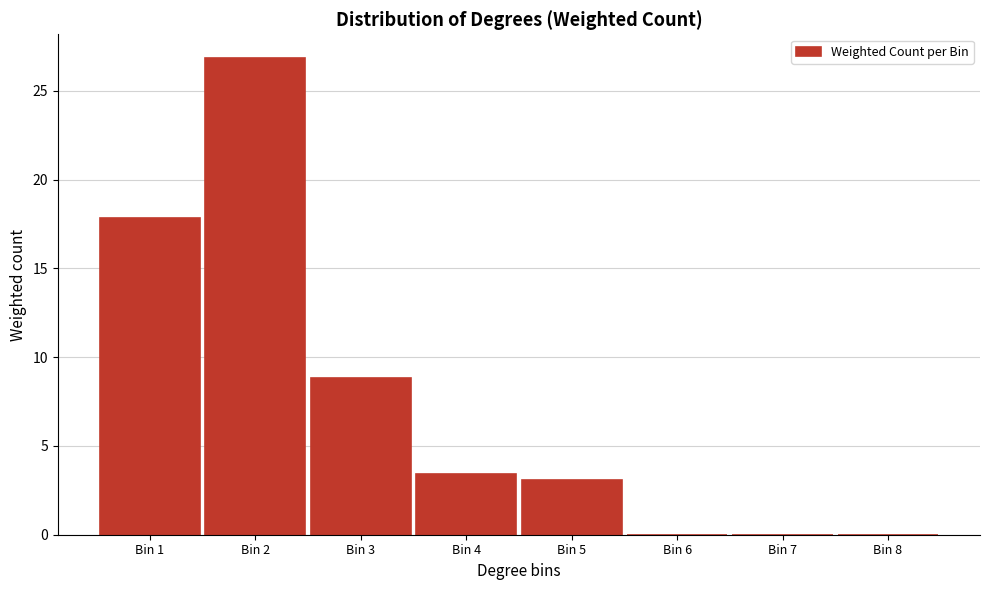

Reading right to left, transcribe all the data shown in this chart.

Bin 8=0.0	Bin 7=0.0	Bin 6=0.0	Bin 5=3.1	Bin 4=3.4	Bin 3=8.8	Bin 2=26.8	Bin 1=17.9